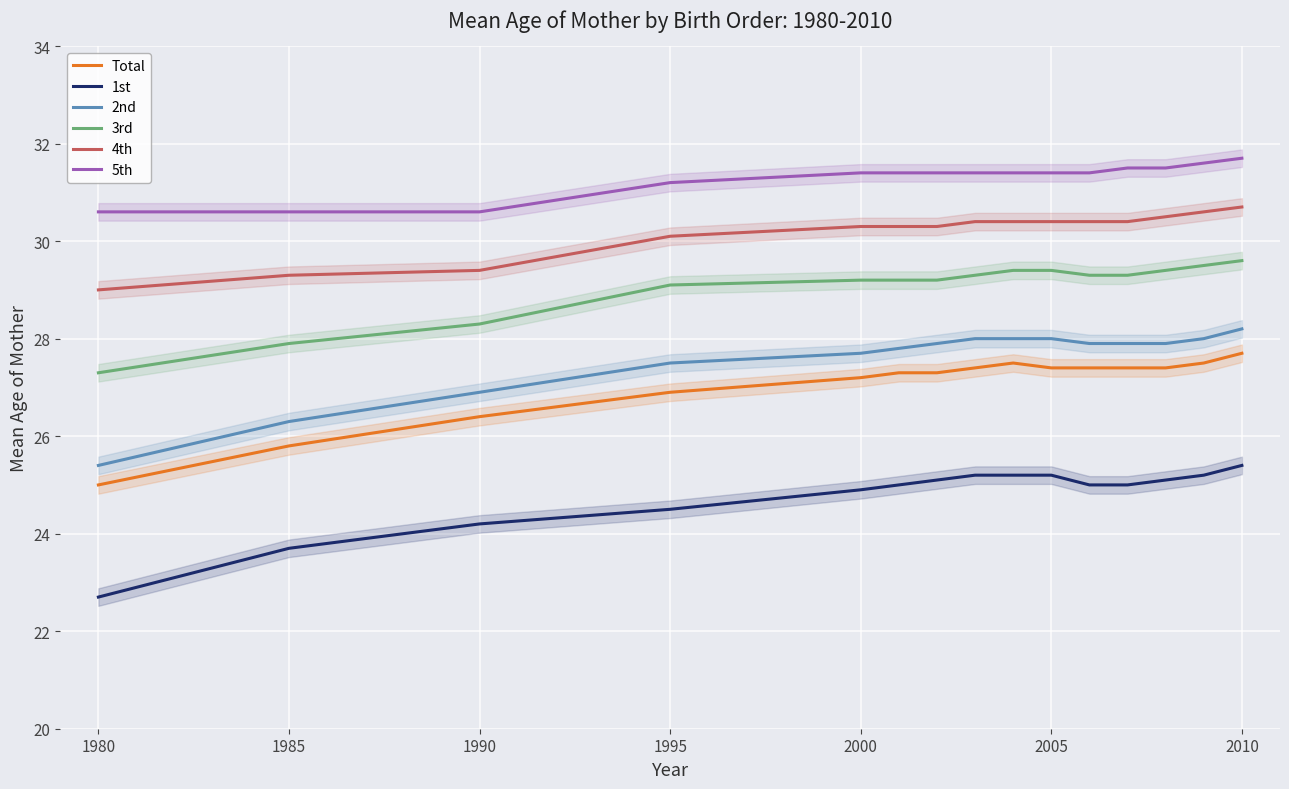

At which label does 5th first exceed 31?

1995